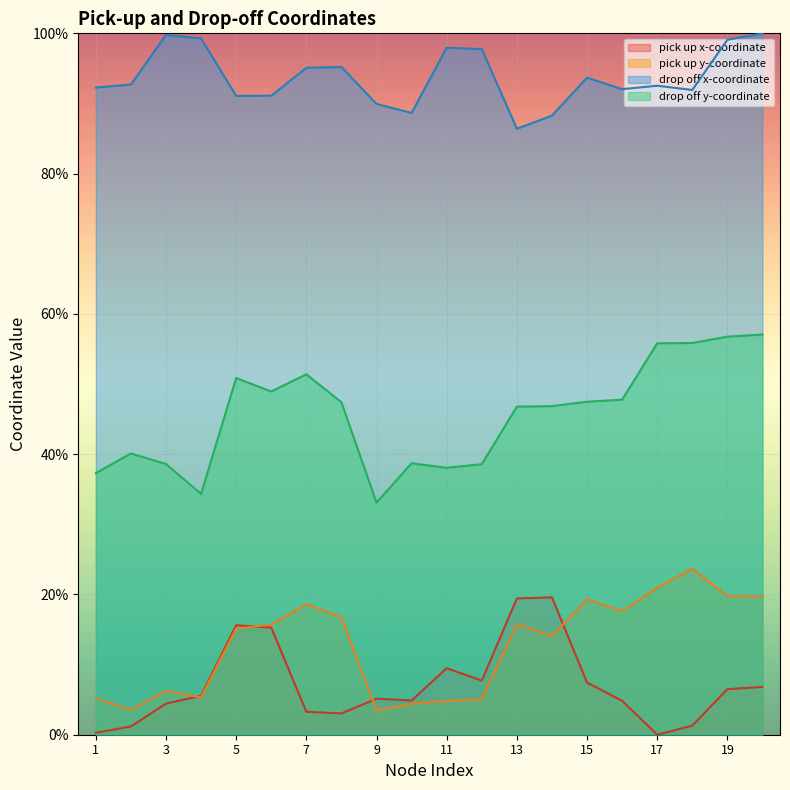

True or false: drop off x-coordinate has a value of 147.3 at 20.

False